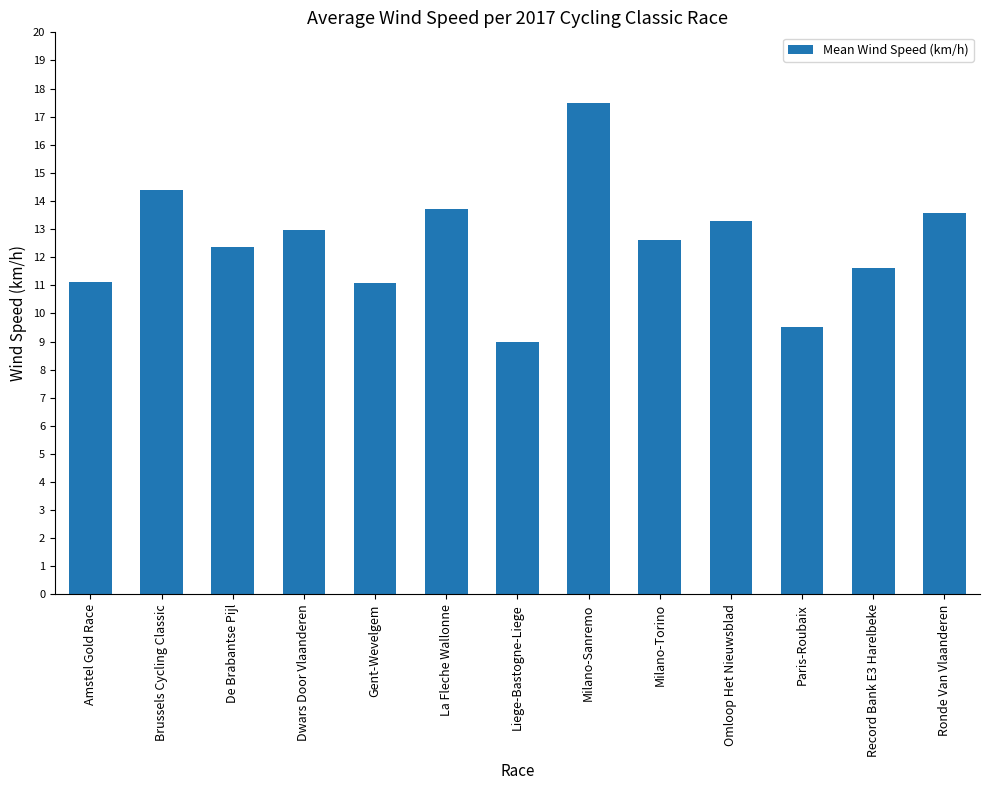

What is the label of the 3rd bar from the left?

De Brabantse Pijl